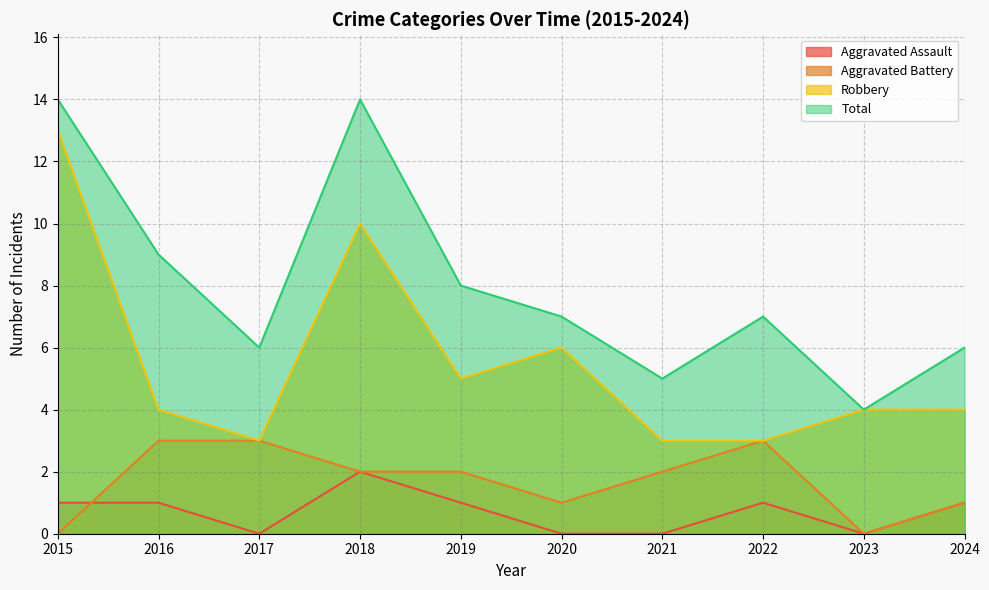

At which category does Total reach its first local valley?

2017